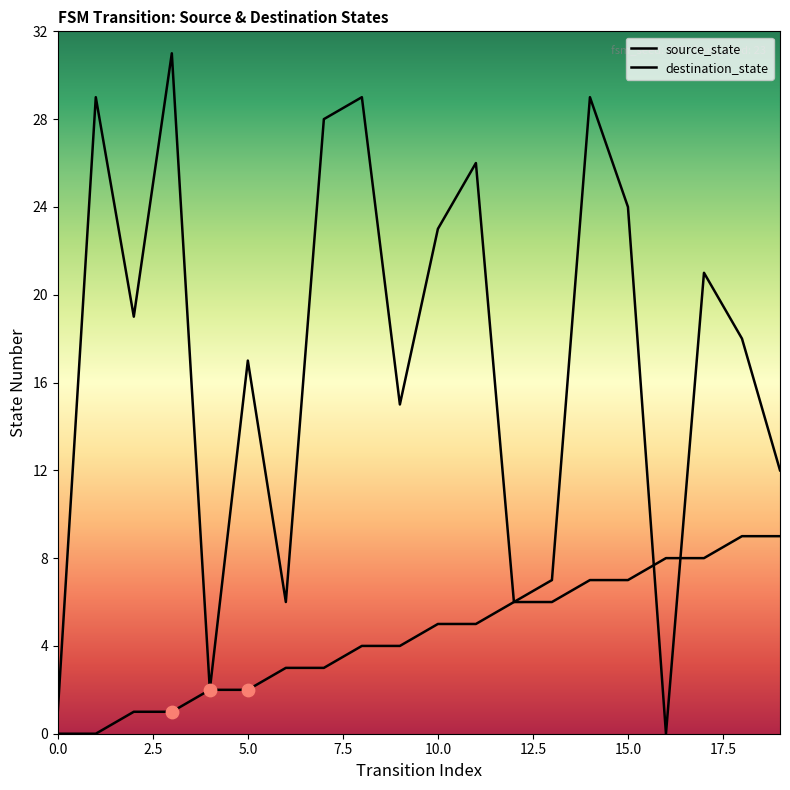

Which series has the largest total across all categories?

destination_state